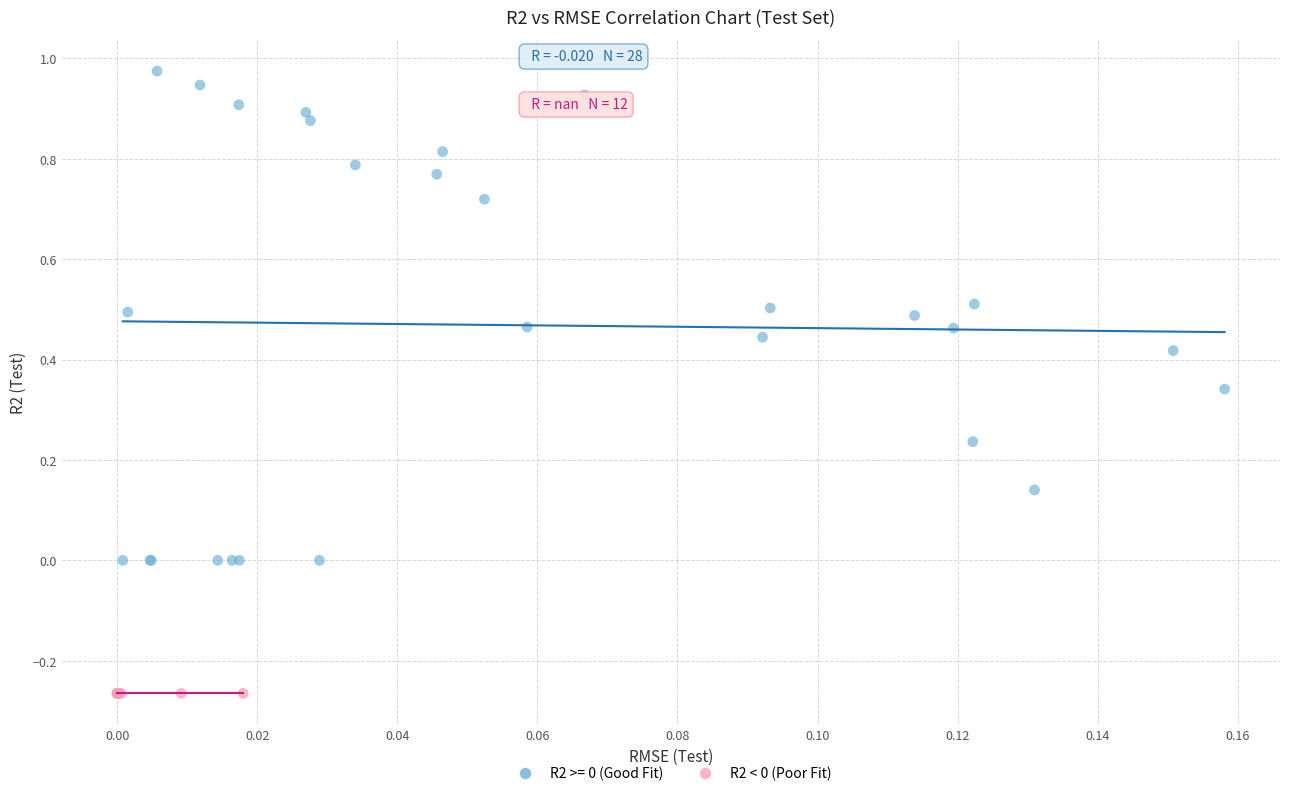

Which series reaches the minimum Y coordinate?

R2 < 0 (Poor Fit)